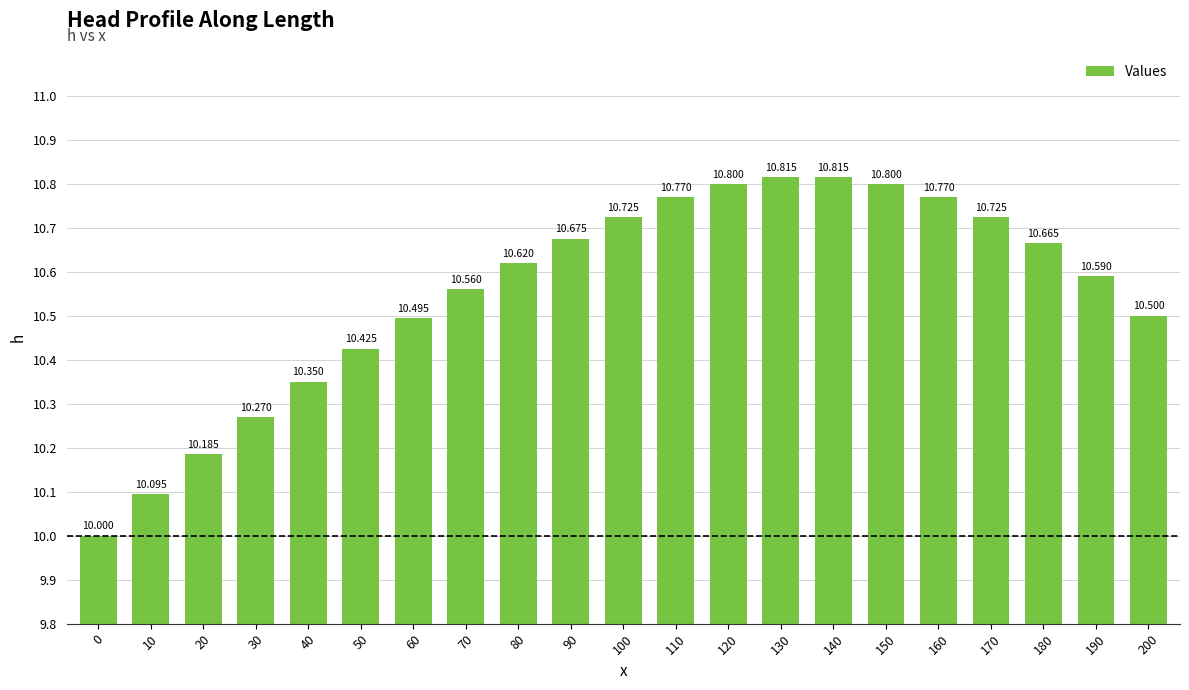

How many values exceed 10?

20